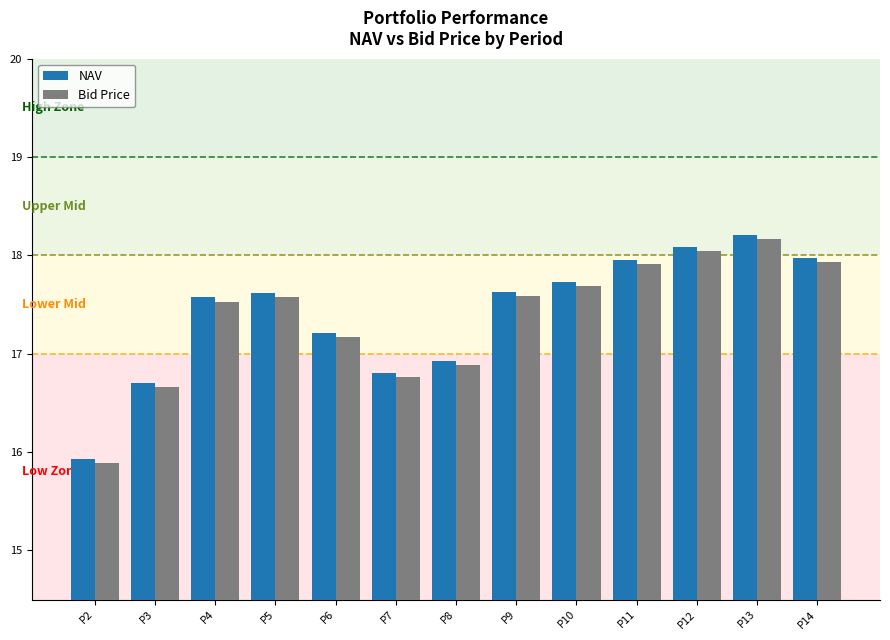

What are all the series names shown in the legend?

NAV, Bid Price